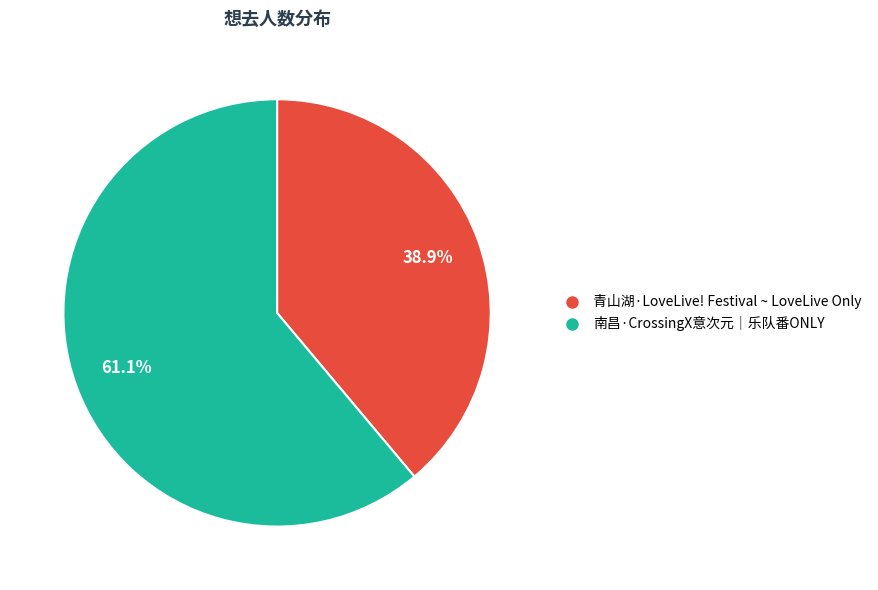

Which slice is the largest?

南昌·CrossingX意次元｜乐队番ONLY